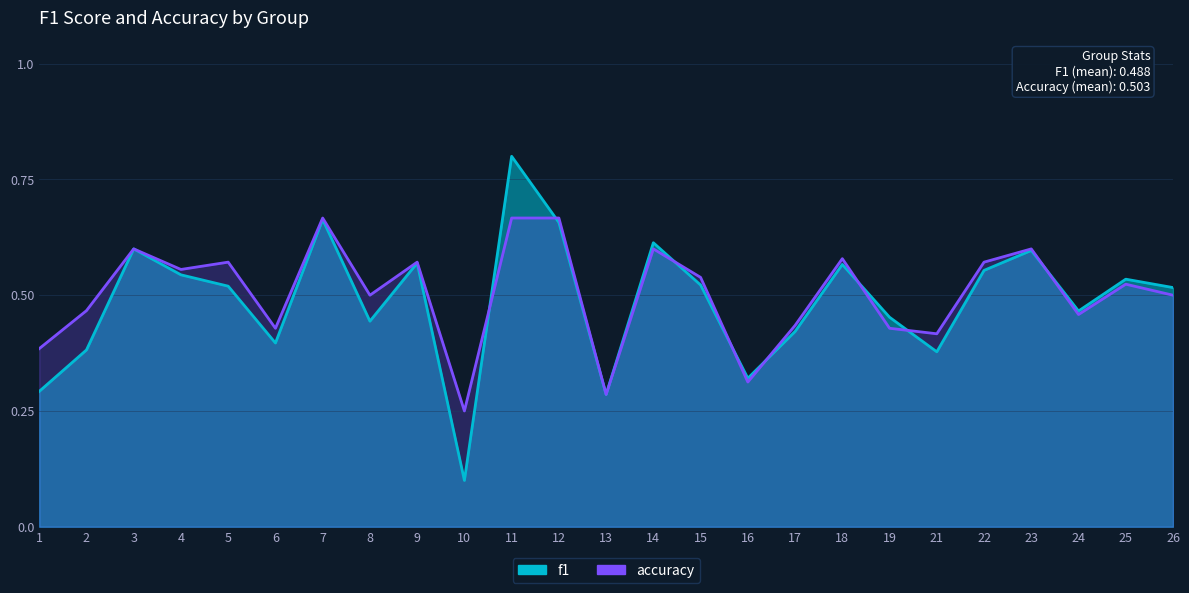

How many lines are shown in the chart?

2